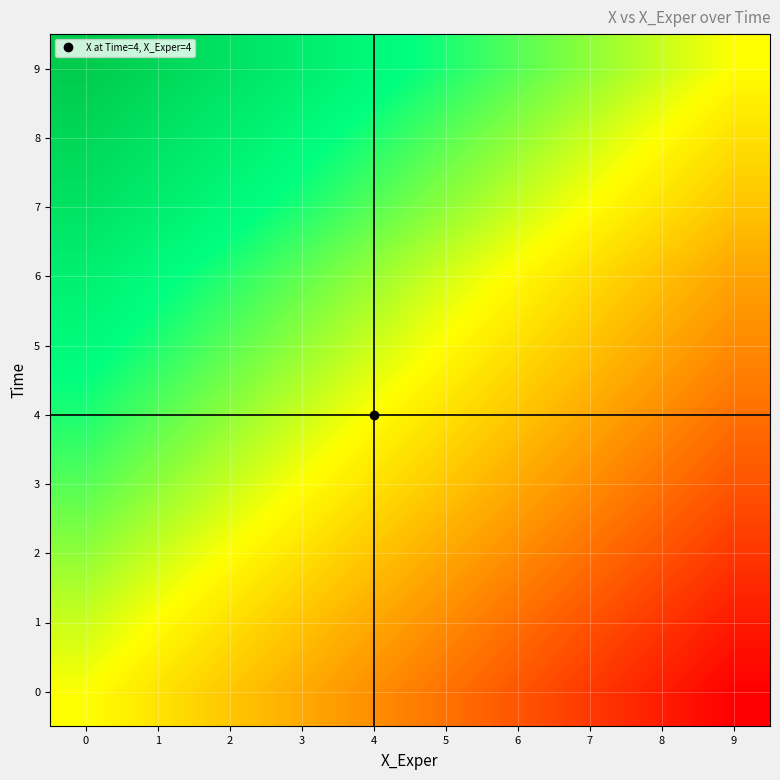

Reading left to right, what are all the values shown in this chart?

0: 0=0.1	1=-0.9	2=-1.9	3=-2.9	4=-3.9	5=-4.9	6=-5.9	7=-6.9	8=-7.9	9=-8.9
1: 0=1.0	1=-0.0	2=-1.0	3=-2.0	4=-3.0	5=-4.0	6=-5.0	7=-6.0	8=-7.0	9=-8.0
2: 0=2.0	1=1.0	2=0.0	3=-1.0	4=-2.0	5=-3.0	6=-4.0	7=-5.0	8=-6.0	9=-7.0
3: 0=3.0	1=2.0	2=1.0	3=0.0	4=-1.0	5=-2.0	6=-3.0	7=-4.0	8=-5.0	9=-6.0
4: 0=4.0	1=3.0	2=2.0	3=1.0	4=0.0	5=-1.0	6=-2.0	7=-3.0	8=-4.0	9=-5.0
5: 0=4.9	1=3.9	2=2.9	3=1.9	4=0.9	5=-0.1	6=-1.1	7=-2.1	8=-3.1	9=-4.1
6: 0=5.8	1=4.8	2=3.8	3=2.8	4=1.8	5=0.8	6=-0.2	7=-1.2	8=-2.2	9=-3.2
7: 0=7.0	1=6.0	2=5.0	3=4.0	4=3.0	5=2.0	6=1.0	7=0.0	8=-1.0	9=-2.0
8: 0=8.0	1=7.0	2=6.0	3=5.0	4=4.0	5=3.0	6=2.0	7=1.0	8=-0.0	9=-1.0
9: 0=9.0	1=8.0	2=7.0	3=6.0	4=5.0	5=4.0	6=3.0	7=2.0	8=1.0	9=0.0